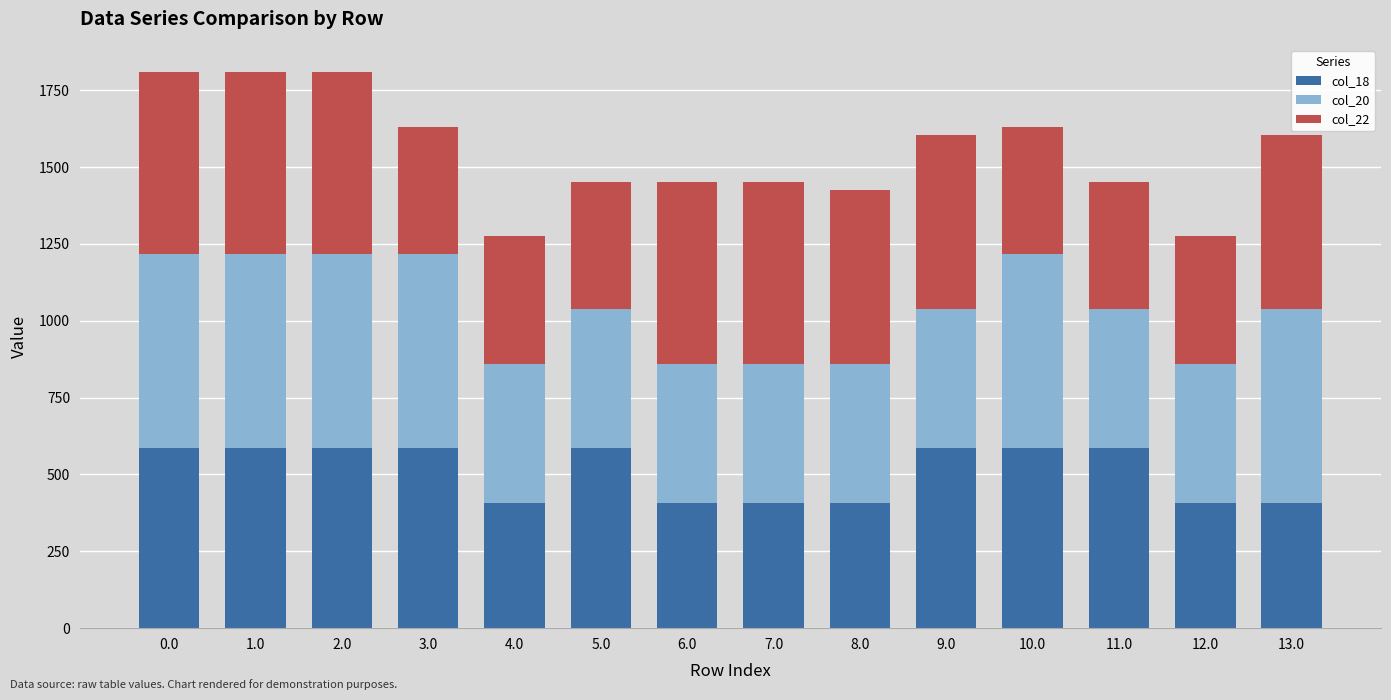

What is the highest value of the col_18 series?

586.7